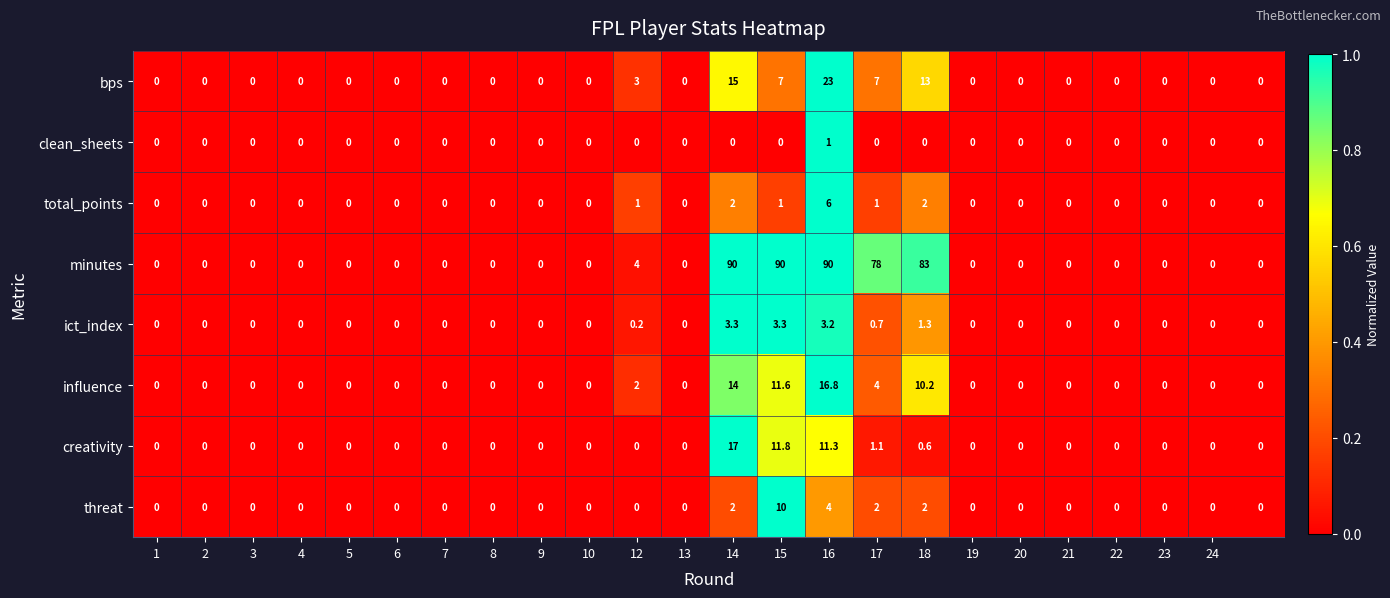

What is the difference between the maximum and minimum values in the ict_index series?

3.3